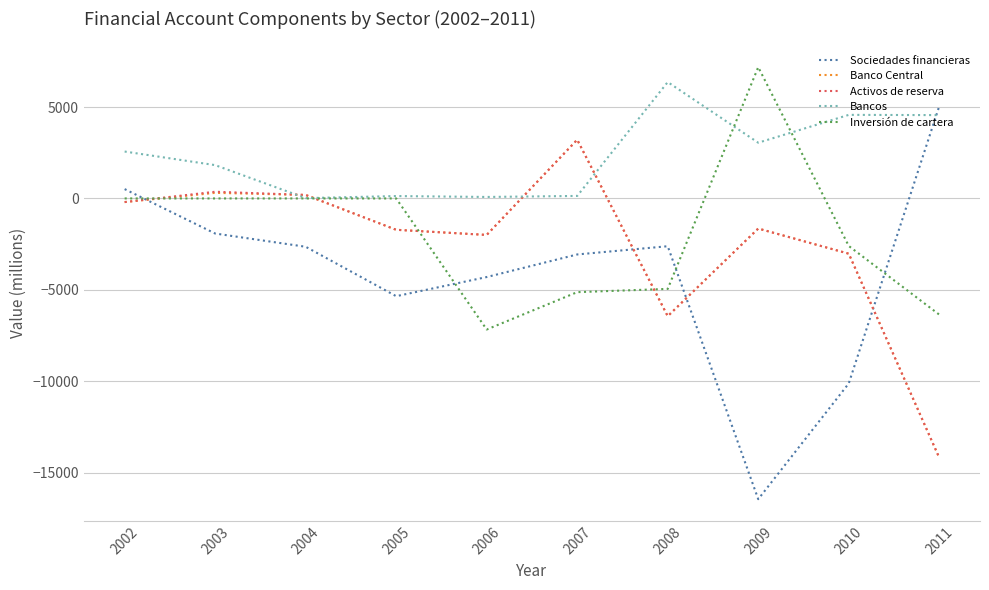

The value of Banco Central at 2007 is 4406. True or false?

False